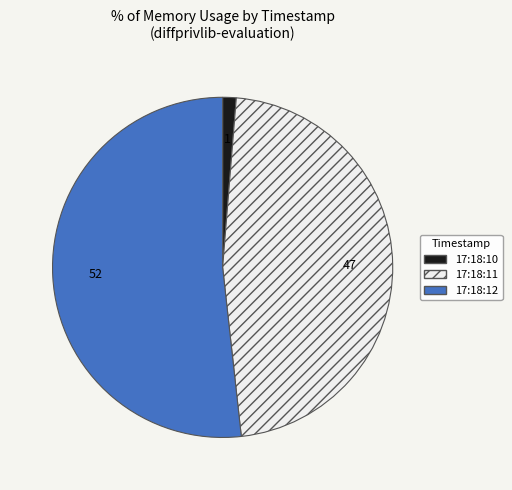

Do 17:18:12 and 17:18:11 together represent more than half of the pie?

Yes